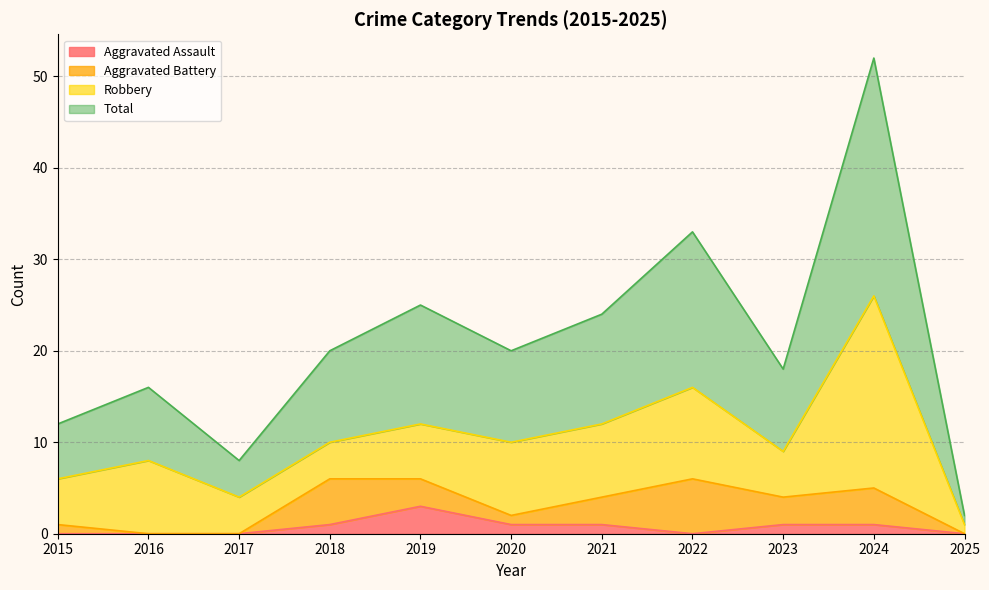

What is the difference between the Aggravated Assault values at 2023 and 2019?

2